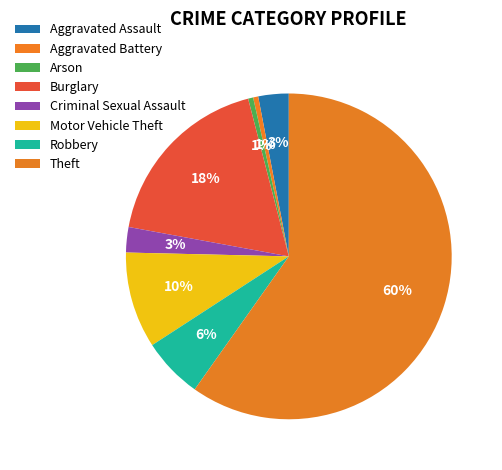

Which category has the smallest portion of the pie?

Aggravated Battery